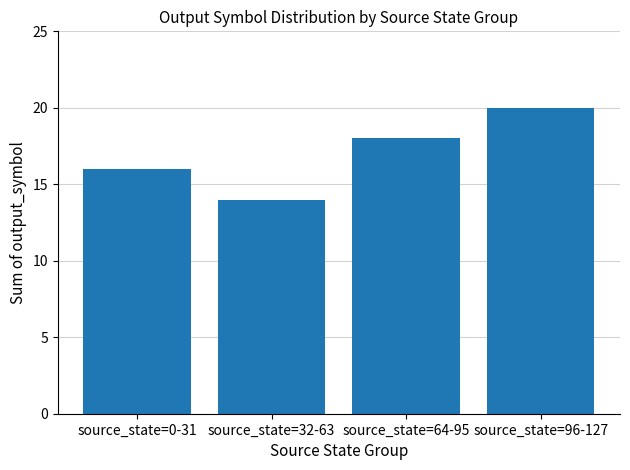

Reading left to right, list all the values displayed in this chart.

source_state=0-31=16	source_state=32-63=14	source_state=64-95=18	source_state=96-127=20